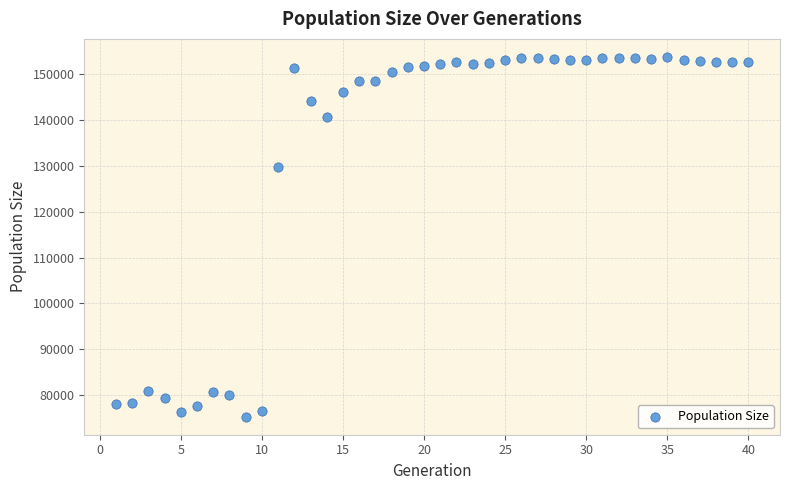

What Y value in the scatter plot is closest to 114514?

129692